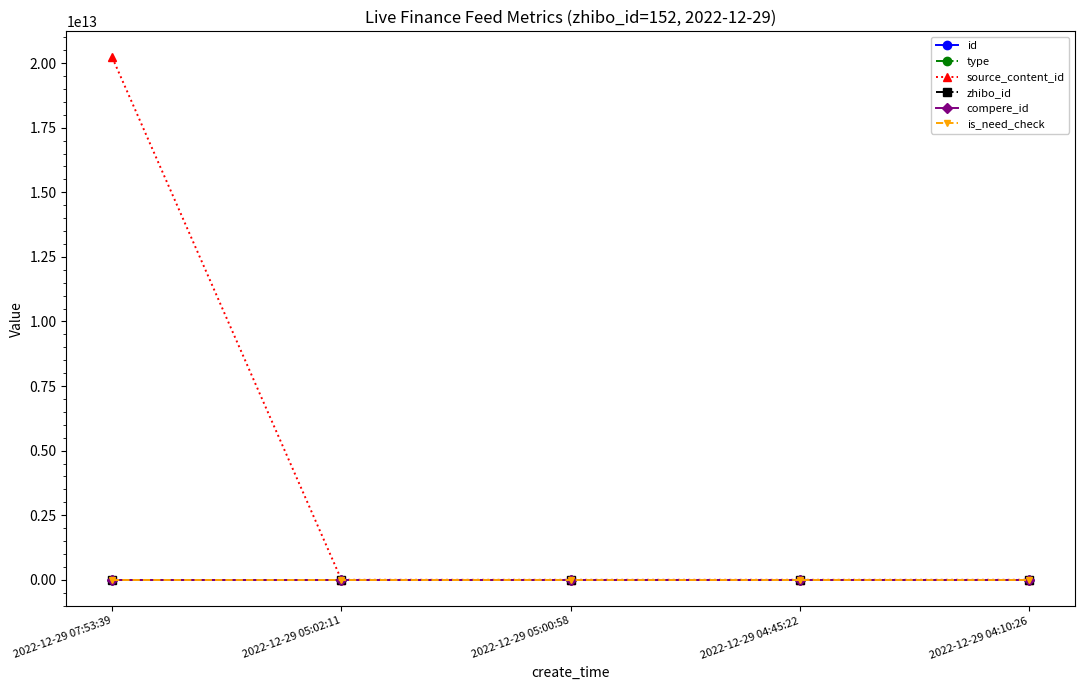

Does the chart have visible grid lines?

No